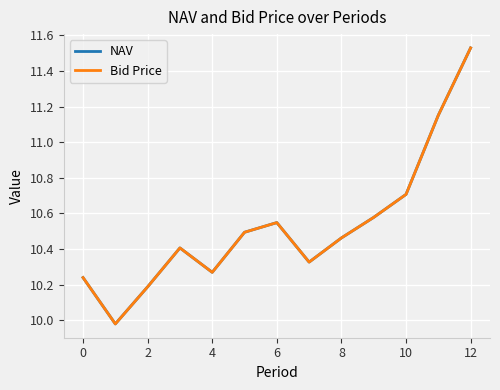

True or false: NAV and Bid Price cross at least once.

False